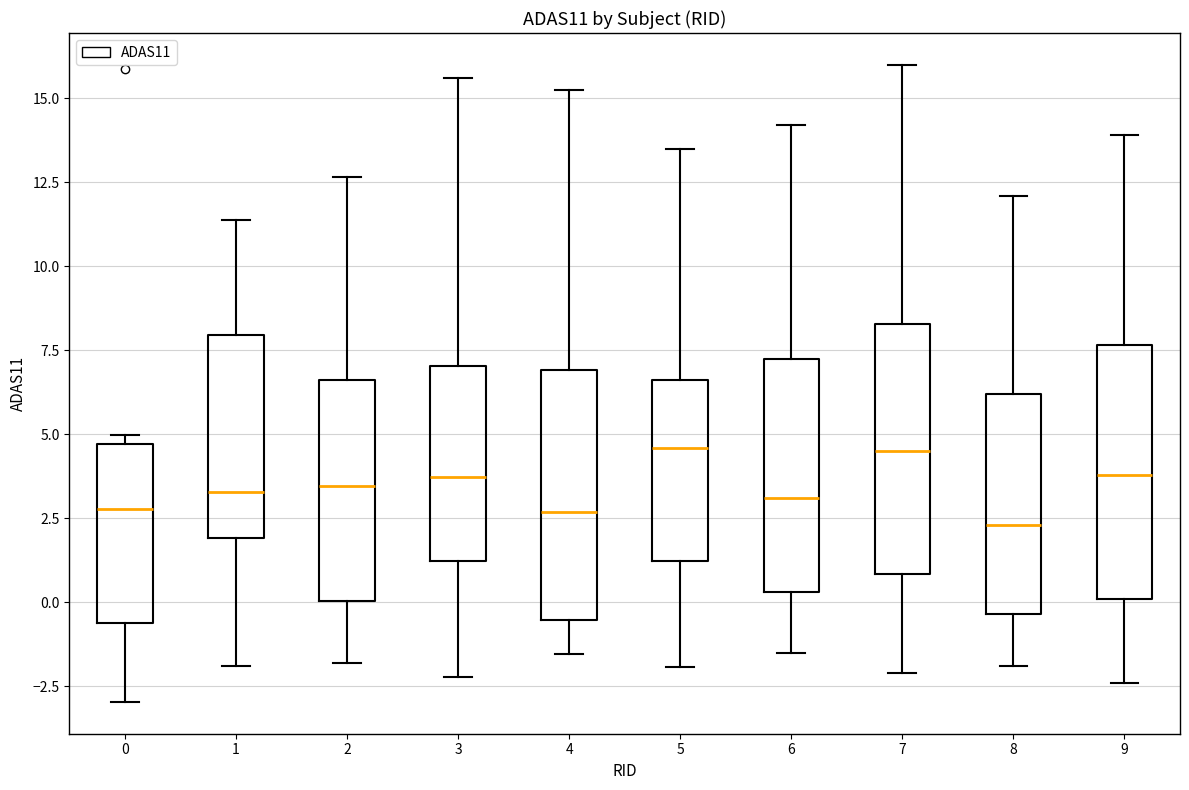

Reading left to right, transcribe this box plot: for each box, give where its median line is, the range the box spans, and where its two whiskers end, as read against the y-axis. The values are not printed on the chart, so give them approximately, as read against the axis.

0: median 3.0, box -0.5 to 4.5, whiskers -3.0 to 5.0
1: median 3.5, box 2.0 to 8.0, whiskers -2.0 to 11.5
2: median 3.5, box 0.0 to 6.5, whiskers -2.0 to 12.5
3: median 3.5, box 1.0 to 7.0, whiskers -2.0 to 15.5
4: median 2.5, box -0.5 to 7.0, whiskers -1.5 to 15.5
5: median 4.5, box 1.0 to 6.5, whiskers -2.0 to 13.5
6: median 3.0, box 0.5 to 7.5, whiskers -1.5 to 14.0
7: median 4.5, box 1.0 to 8.5, whiskers -2.0 to 16.0
8: median 2.5, box -0.5 to 6.0, whiskers -2.0 to 12.0
9: median 4.0, box 0.0 to 7.5, whiskers -2.5 to 14.0